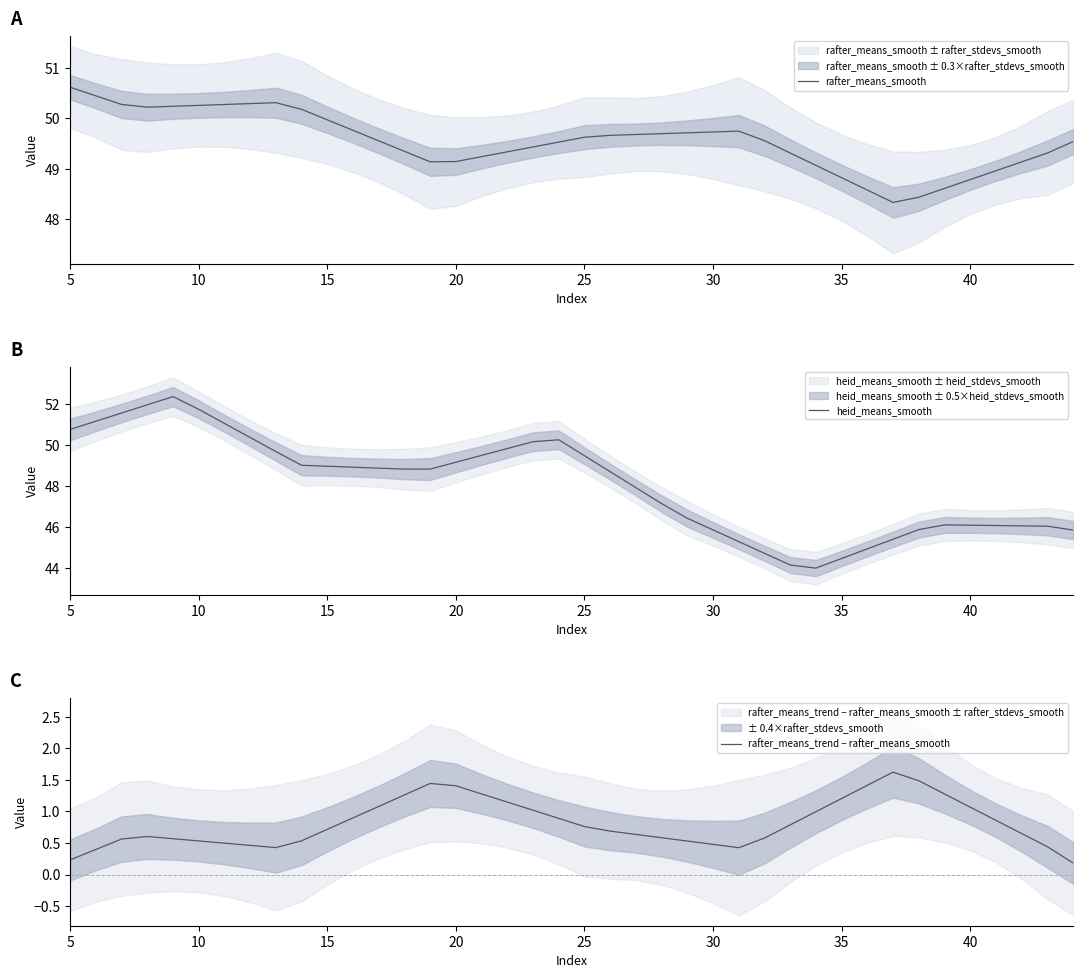

What is the minimum value for heid_means_smooth?

44.0